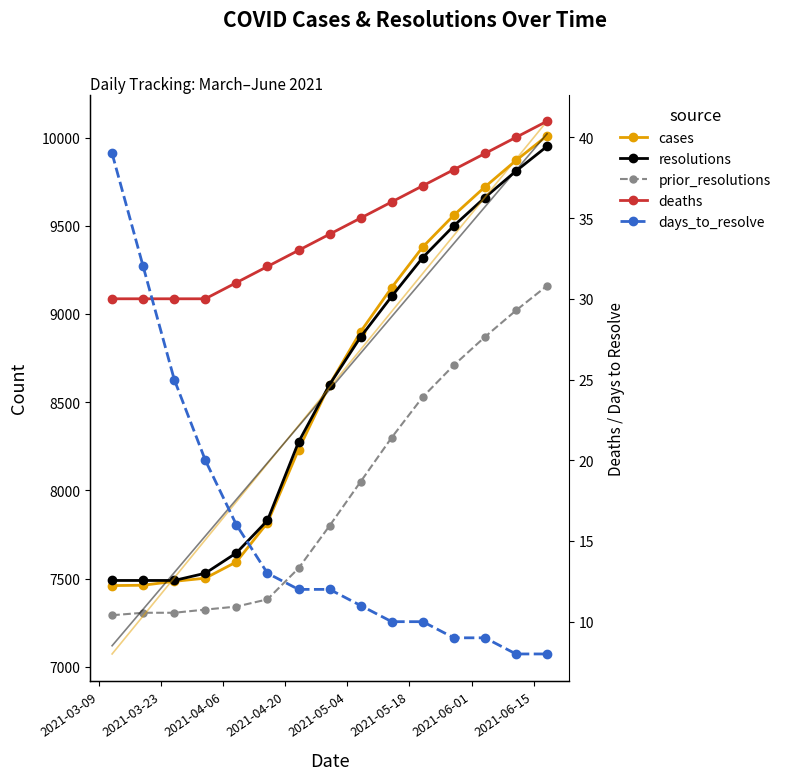

True or false: prior_resolutions and deaths cross at least once.

False